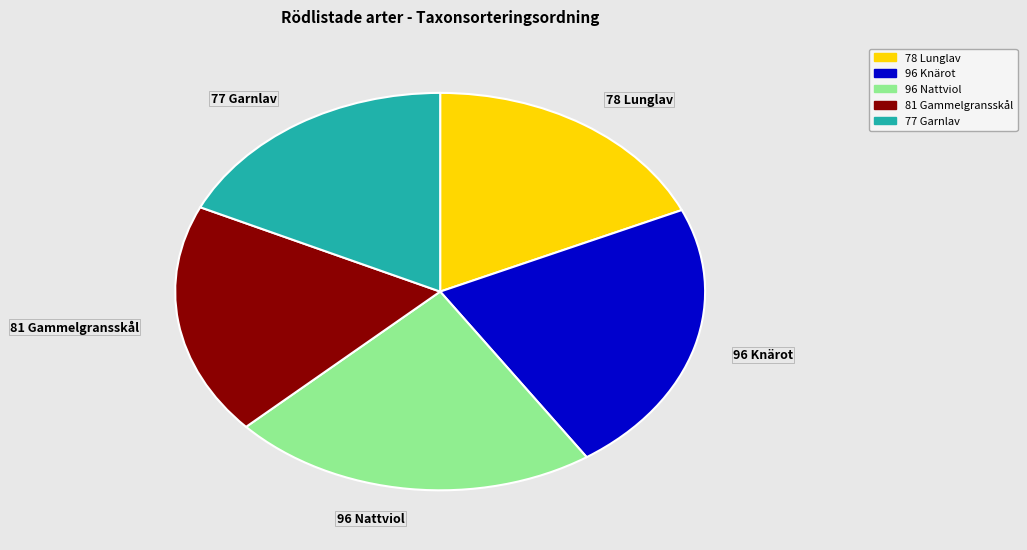

Is there a majority slice in this chart?

No